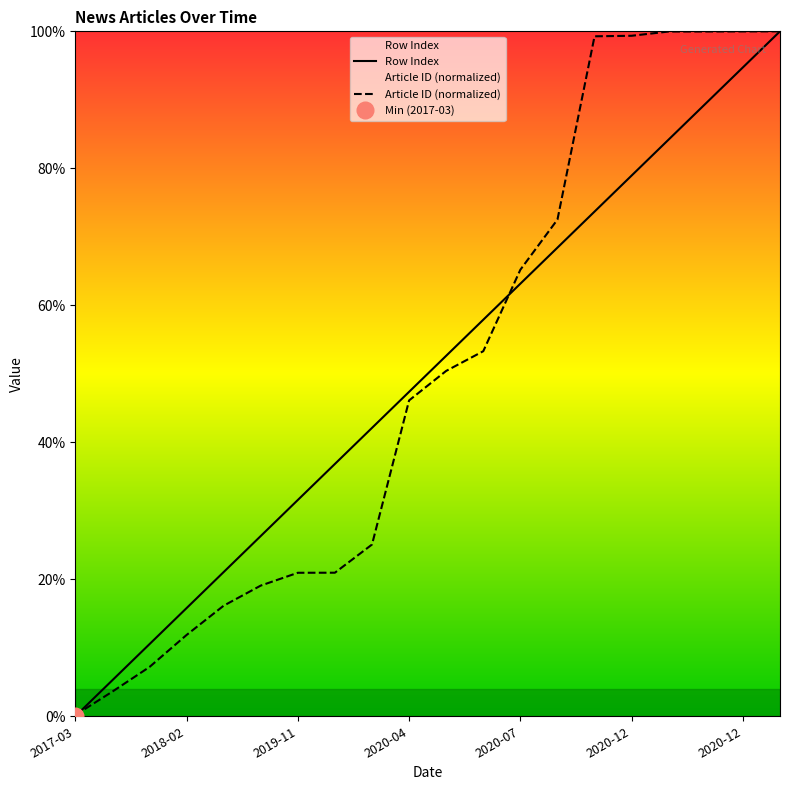

List the series in order of their overall mean, highest first.

Article ID (normalized), Row Index